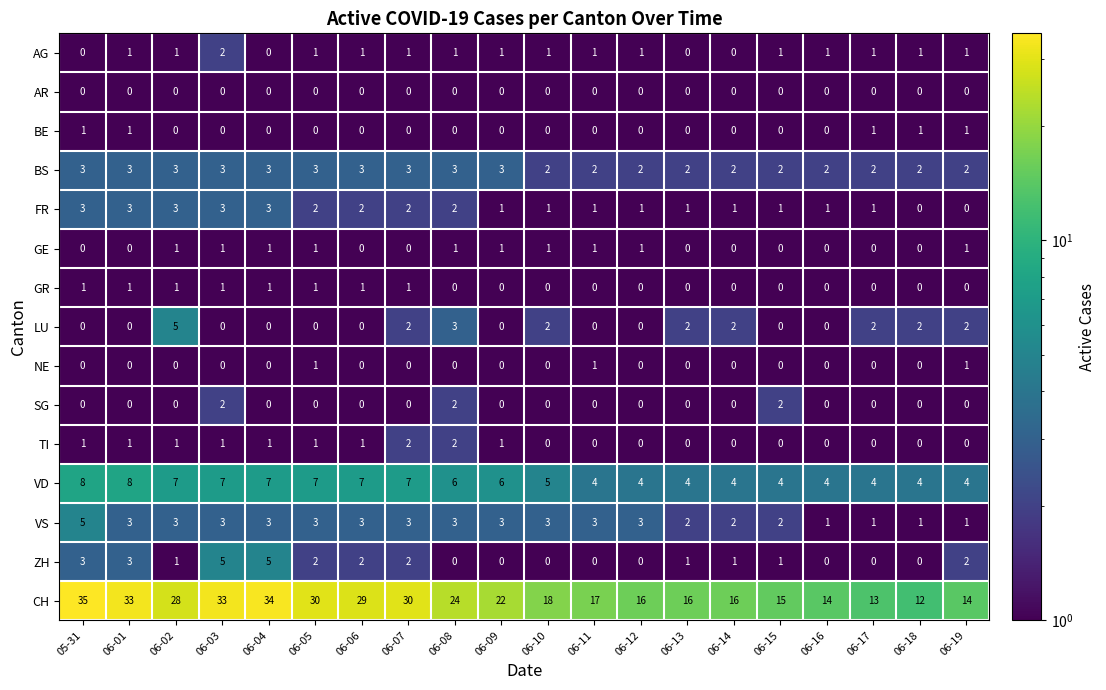

What is the difference between the highest and lowest values at 06-18?

12